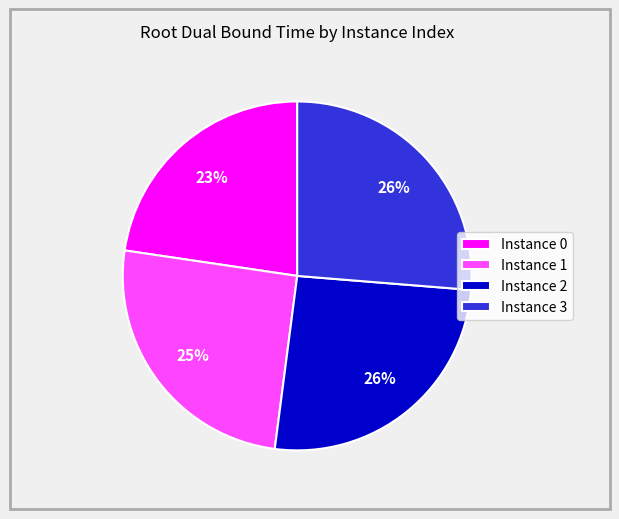

To the nearest percent, what is the average slice percentage?

25%